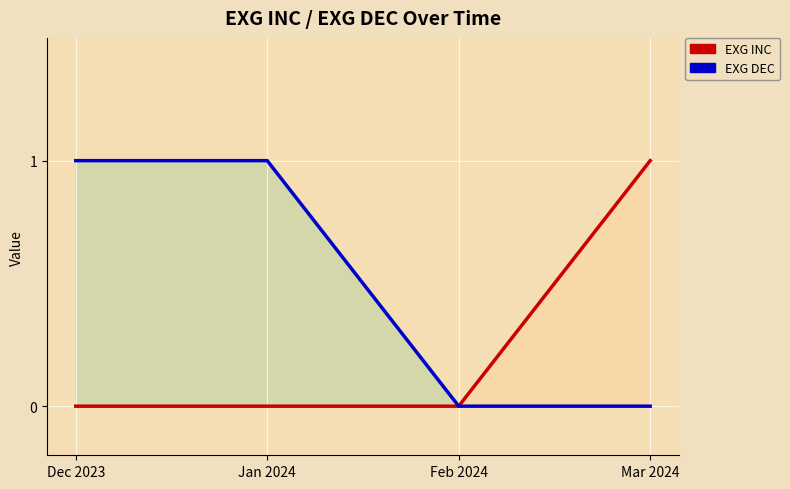

What is the difference between the highest and lowest values at Mar 2024?

1